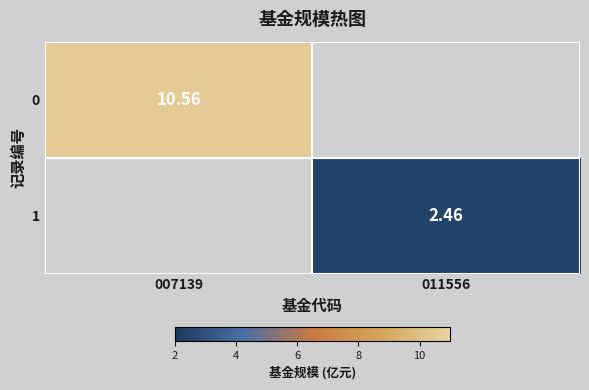

At 011556, list the series in order from smallest to largest.

0, 1